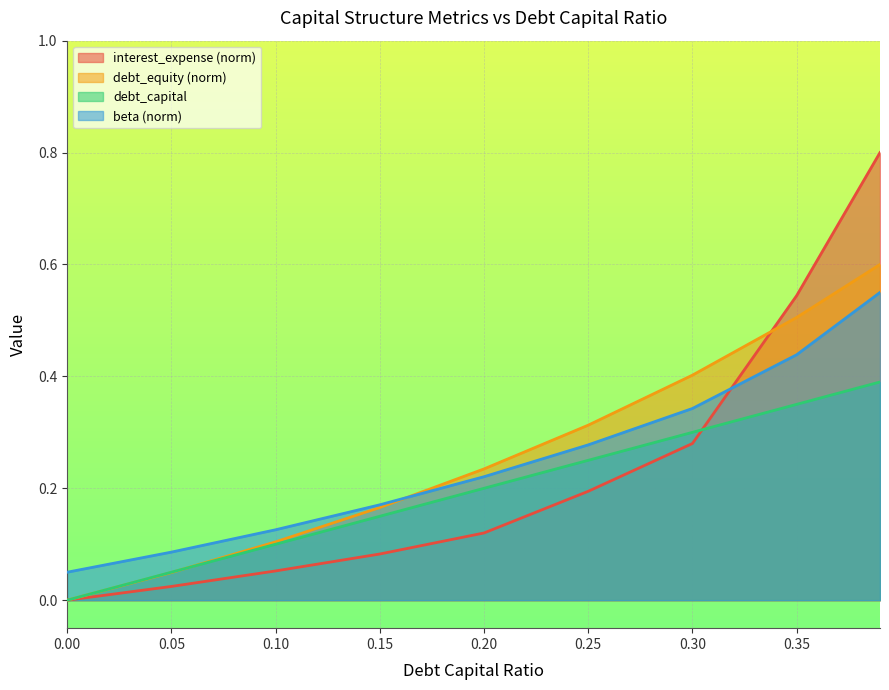

What is the sum of all beta values?

2.3